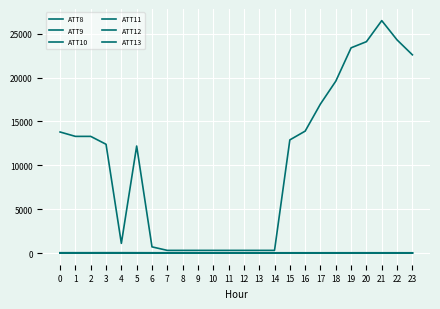

Which series has the largest range (max minus min)?

ATT8